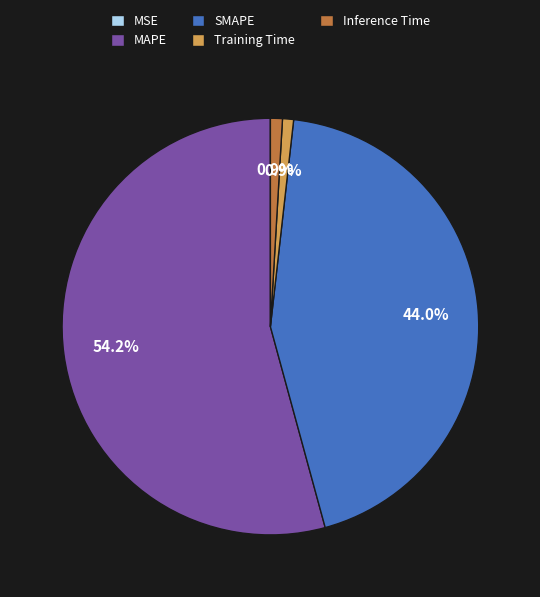

What percentage is the Training Time slice, to the nearest percent?

1%